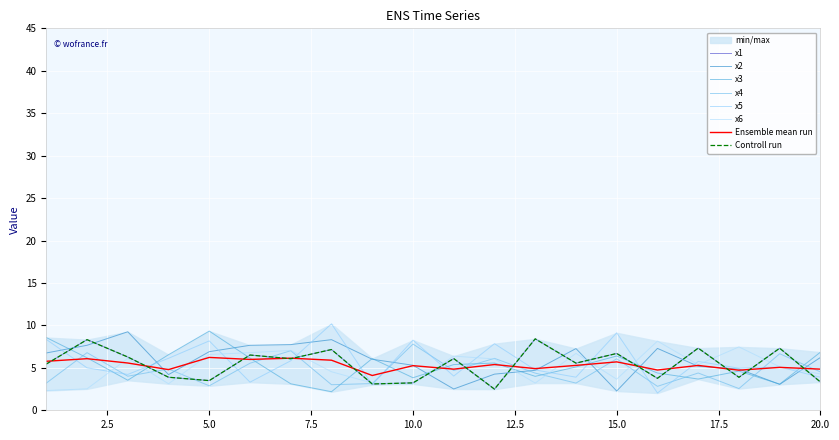

How many interior local valleys does the x1 series have?

7